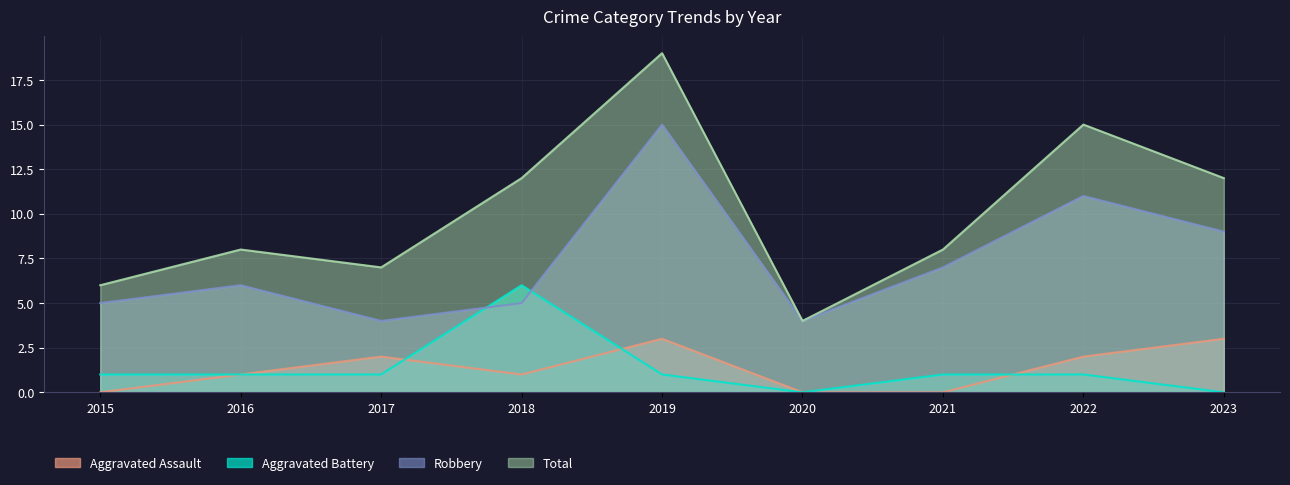

At which label does Aggravated Battery reach its peak?

2018